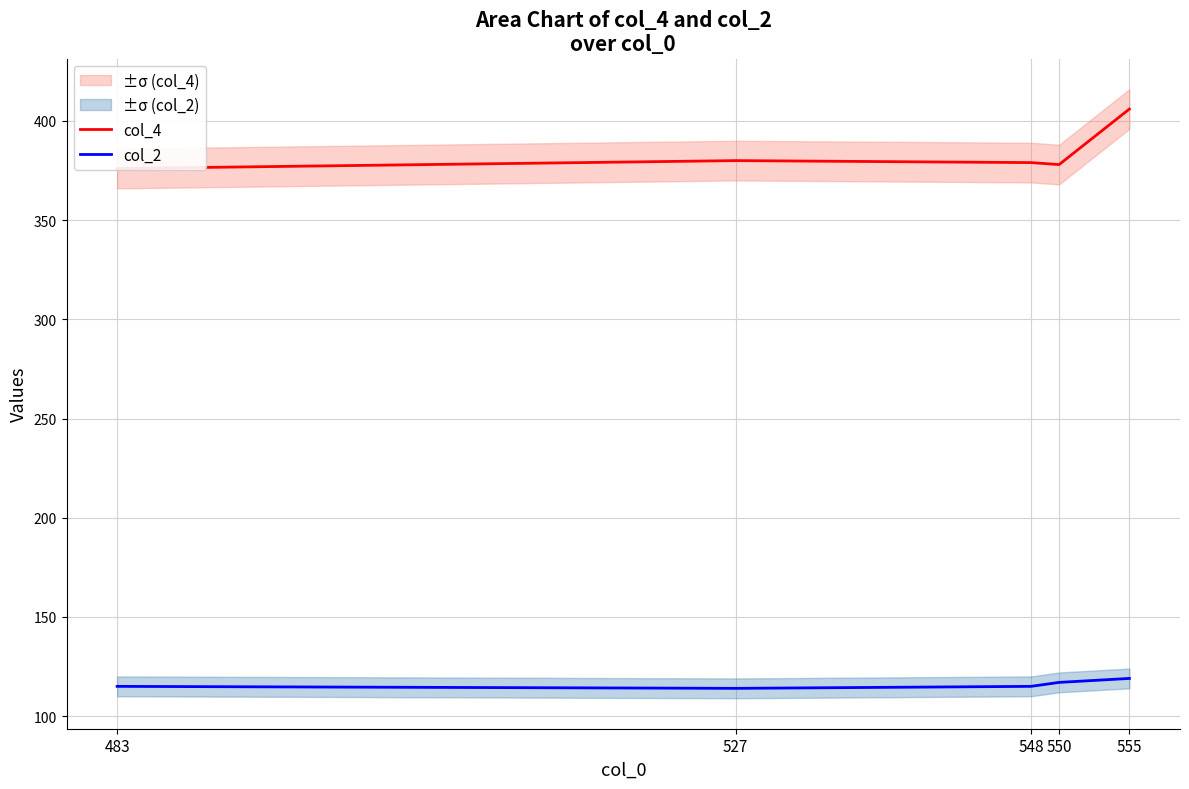

What is the value of the col_4 point at the 1st from the left?

376